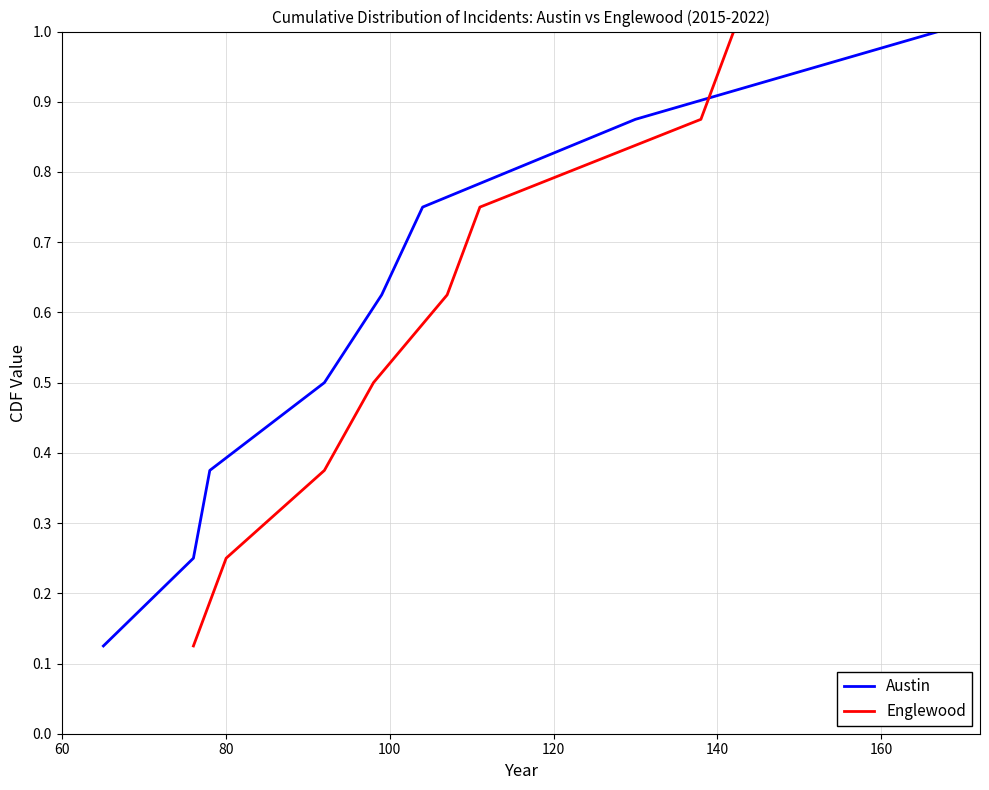

True or false: Englewood has more than 2 interior local peaks.

False